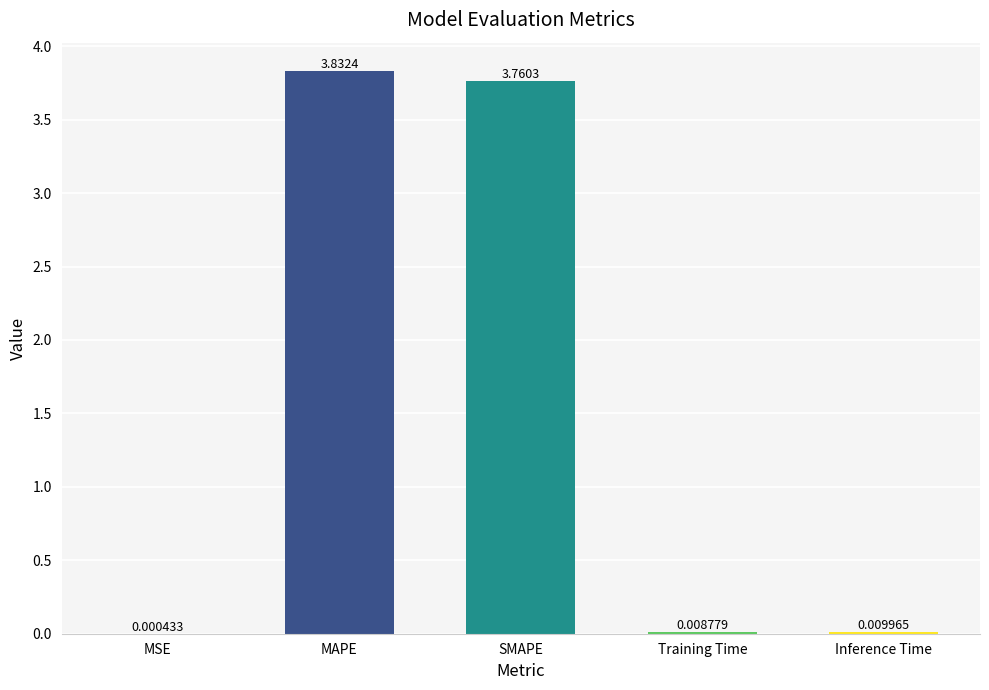

Between Training Time and MSE, which is larger?

Training Time